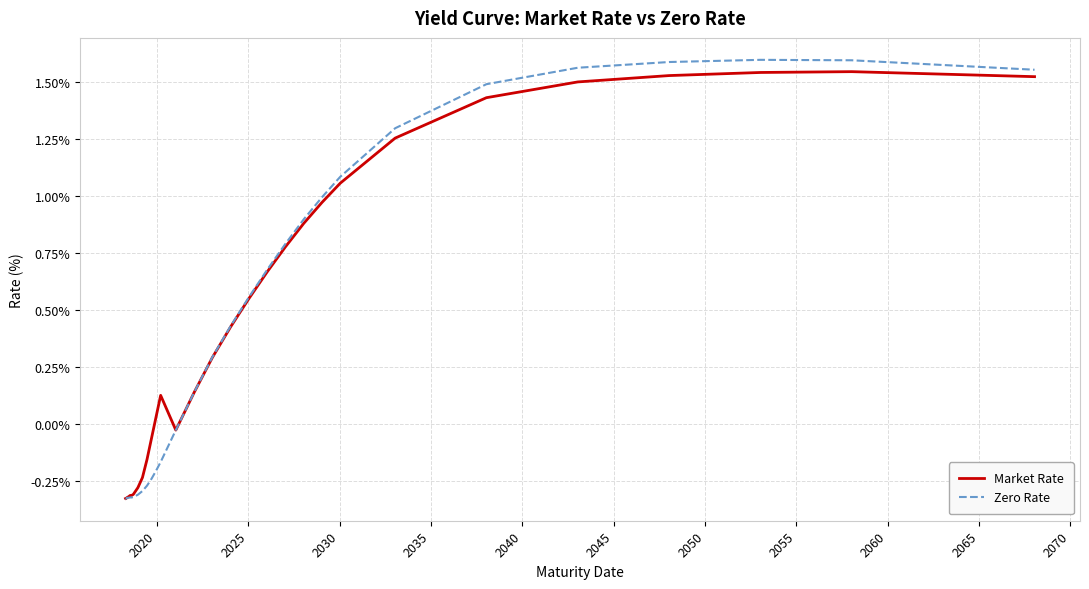

True or false: Zero Rate and Market Rate cross at least once.

True